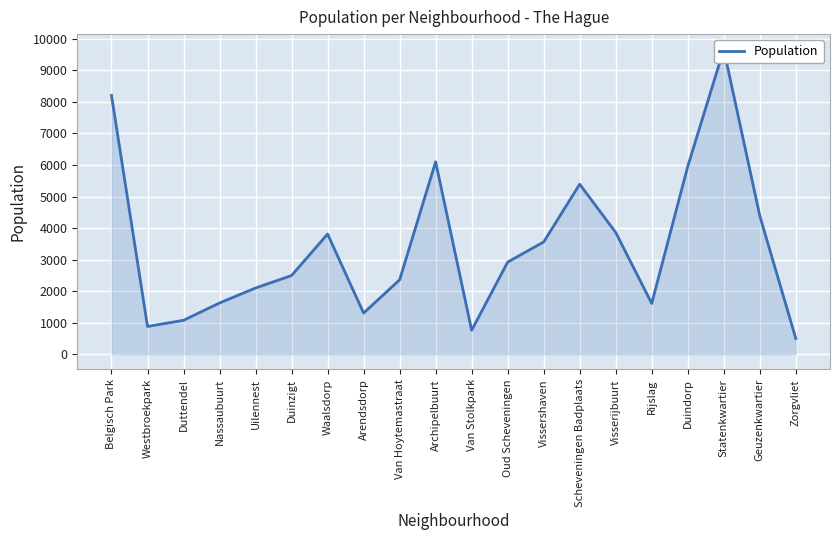

Reading left to right, transcribe all the data shown in this chart.

Belgisch Park=8205	Westbroekpark=880	Duttendel=1075	Nassaubuurt=1625	Uilennest=2100	Duinzigt=2495	Waalsdorp=3810	Arendsdorp=1305	Van Hoytemastraat=2360	Archipelbuurt=6100	Van Stolkpark=760	Oud Scheveningen=2920	Vissershaven=3560	Scheveningen Badplaats=5390	Visserijbuurt=3860	Rijslag=1610	Duindorp=5955	Statenkwartier=9665	Geuzenkwartier=4390	Zorgvliet=500